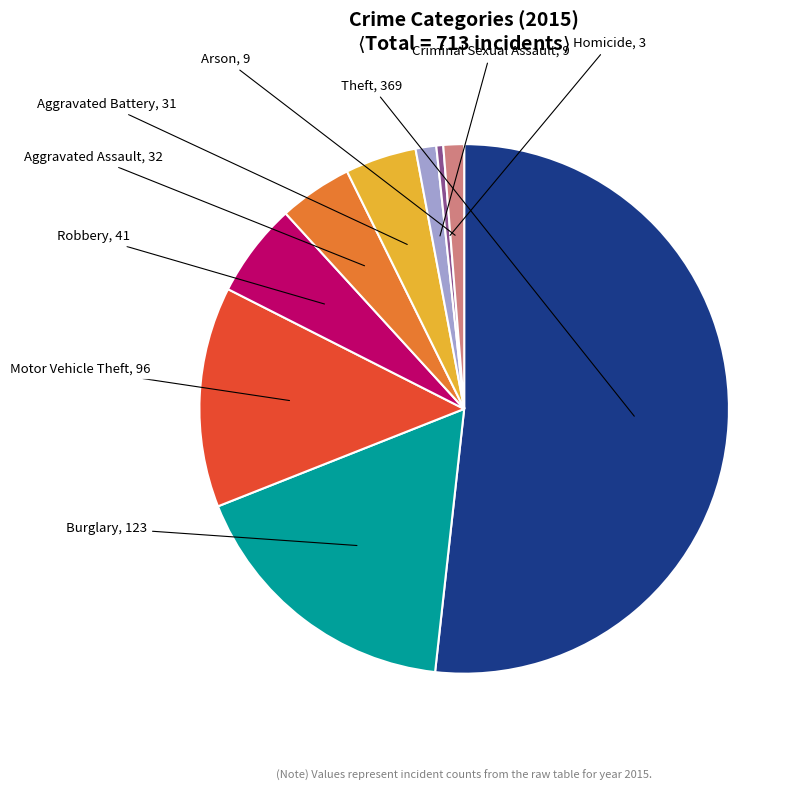

How many slices are in this pie chart?

9